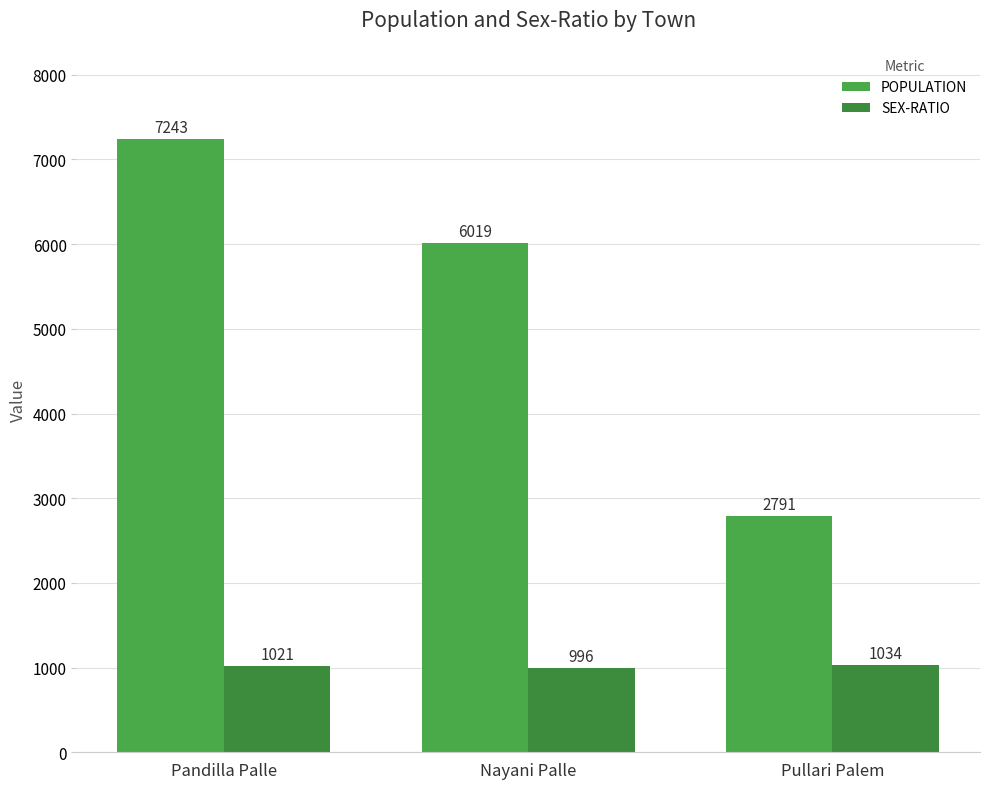

Reading left to right, what are all the values shown in this chart?

POPULATION: Pandilla Palle=7243	Nayani Palle=6019	Pullari Palem=2791
SEX-RATIO: Pandilla Palle=1021	Nayani Palle=996	Pullari Palem=1034